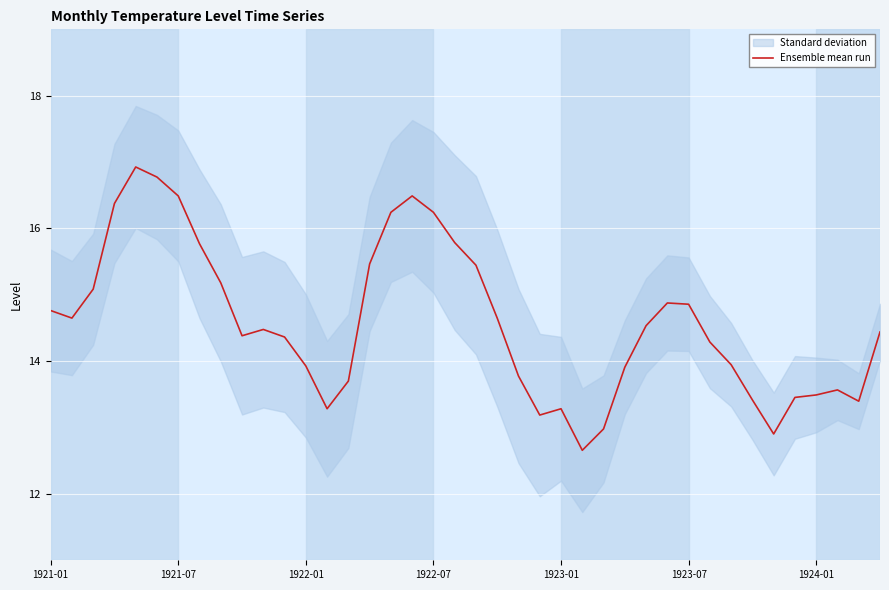

The chart shows a value of 7.6 at 28. True or false?

False